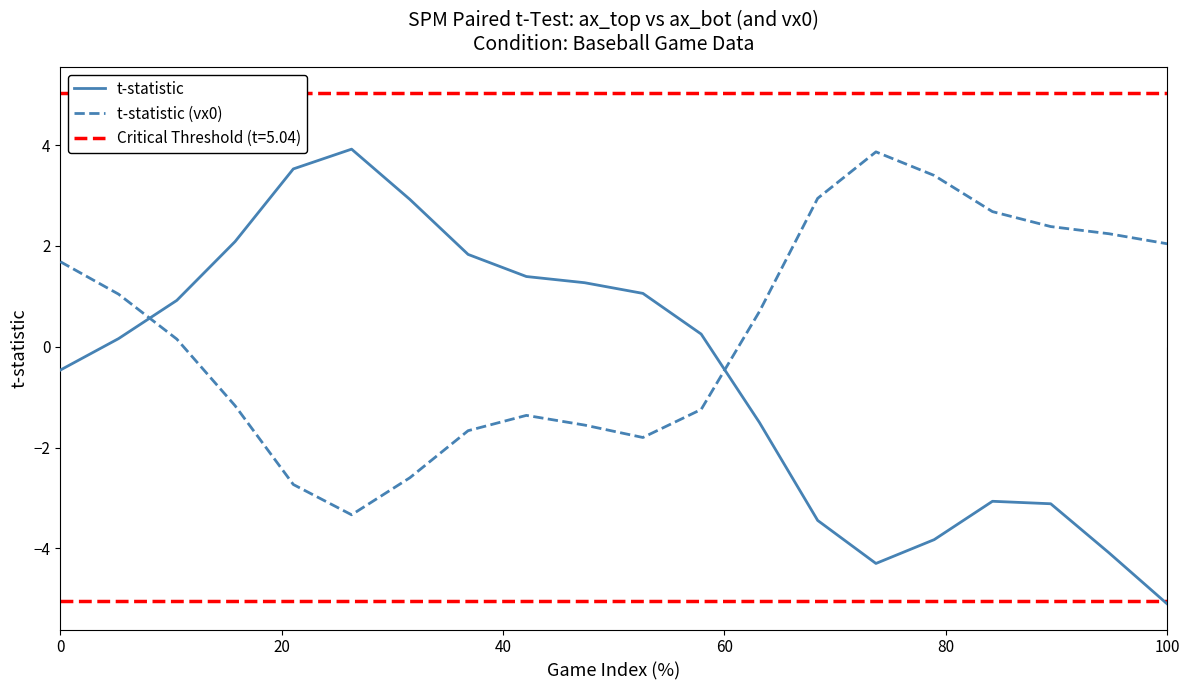

Which series has the largest total across all categories?

t-statistic (vx0)